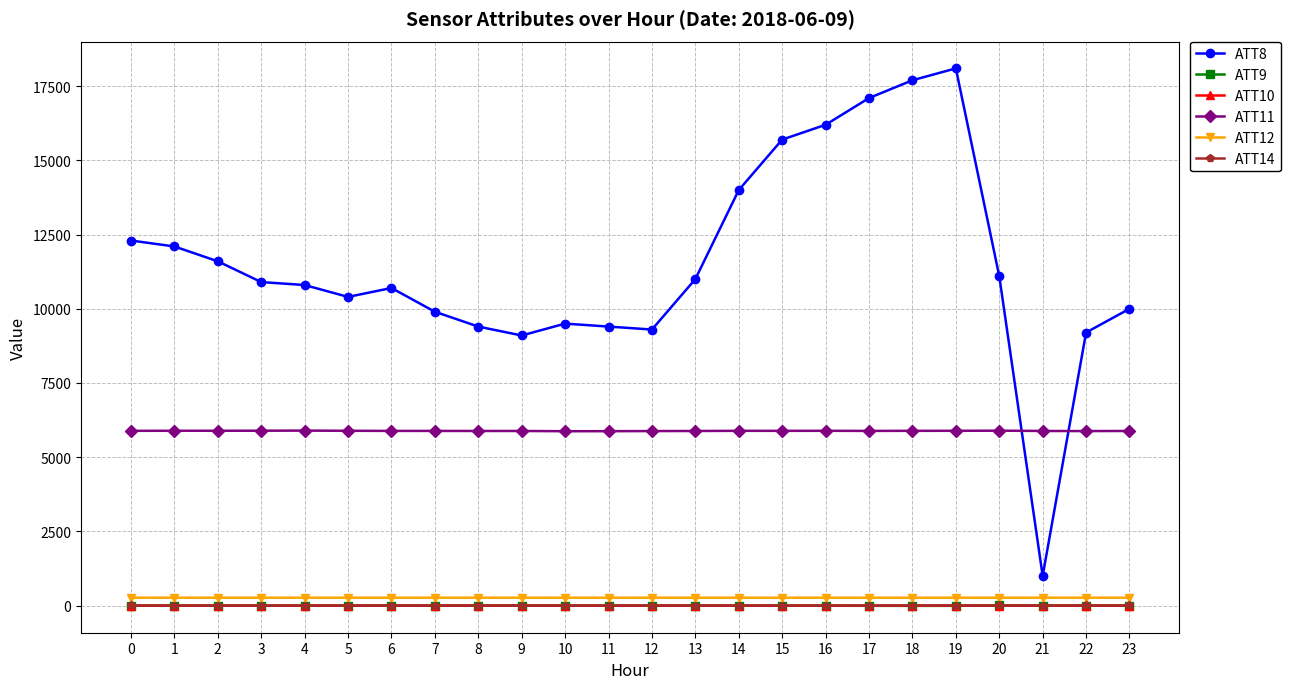

Which label corresponds to the largest value in the chart?

19